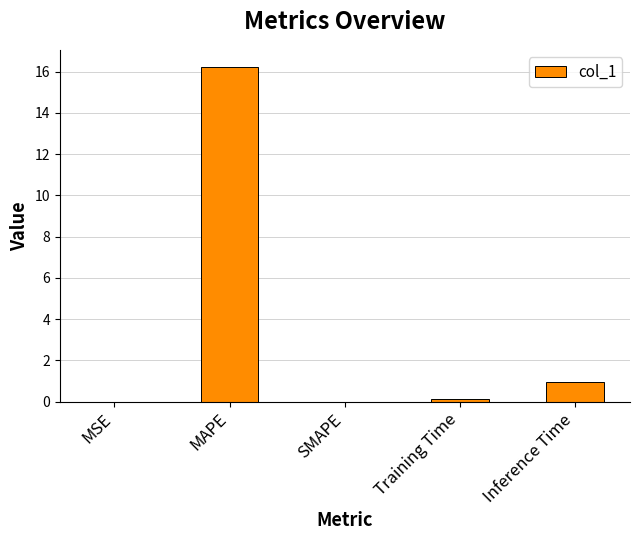

What is the sum of all values?

17.3